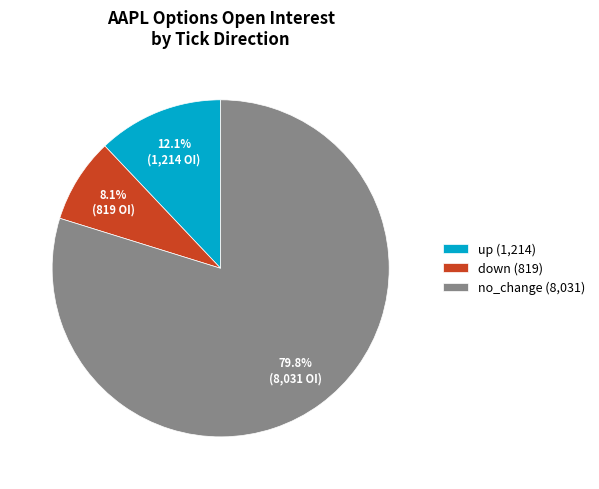

What percentage is the no_change slice, to the nearest percent?

80%